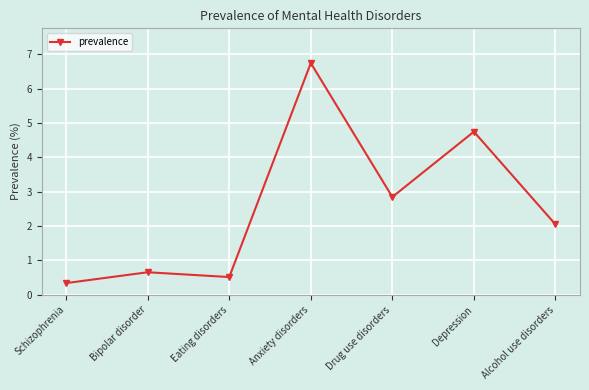

What is the label of the 7th point from the right?

Schizophrenia